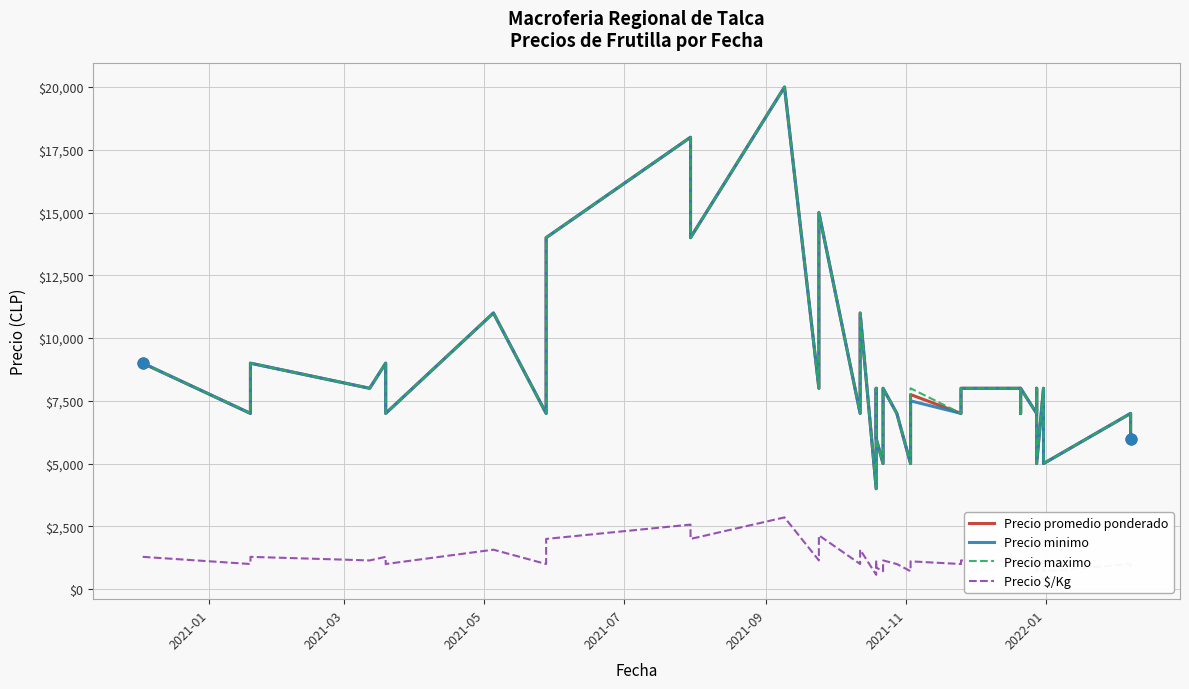

What are all the series names shown in the legend?

Precio promedio ponderado, Precio minimo, Precio maximo, Precio $/Kg